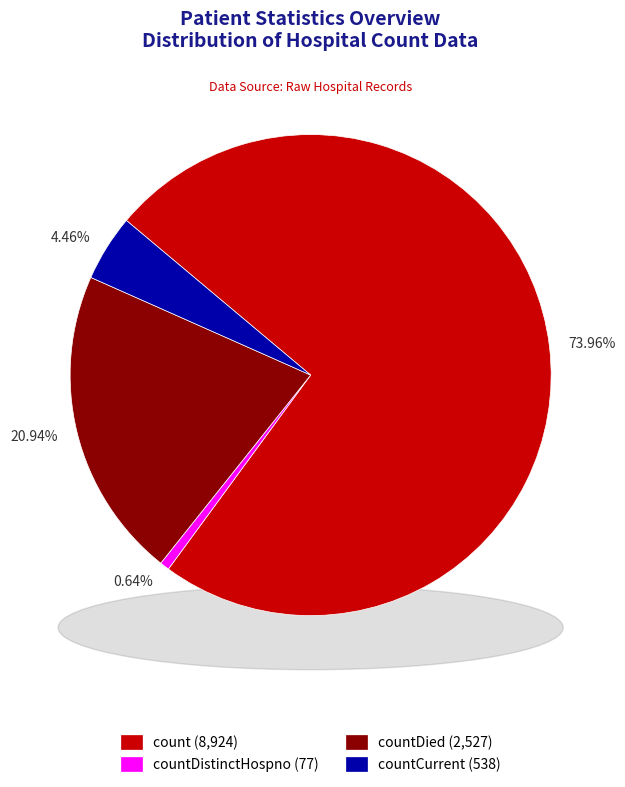

Does countCurrent represent more than half of the total?

No